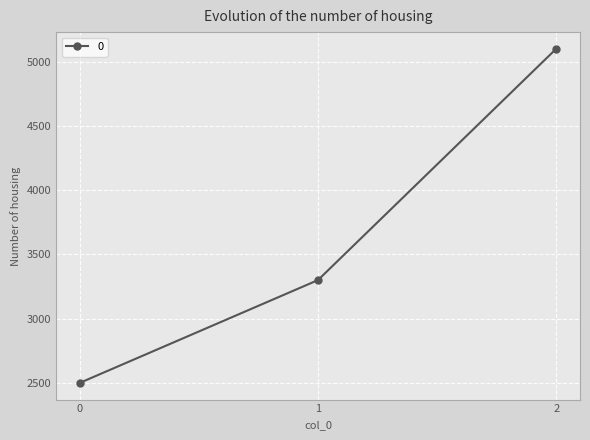

What is the value of the 2nd point from the left?

3300